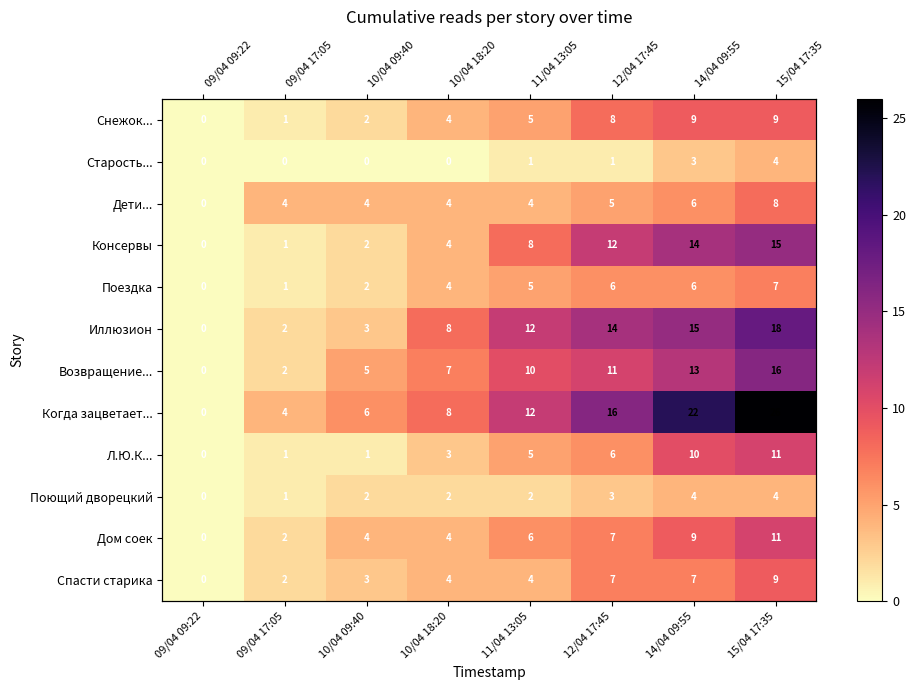

At how many categories does at least one series exceed 0?

7